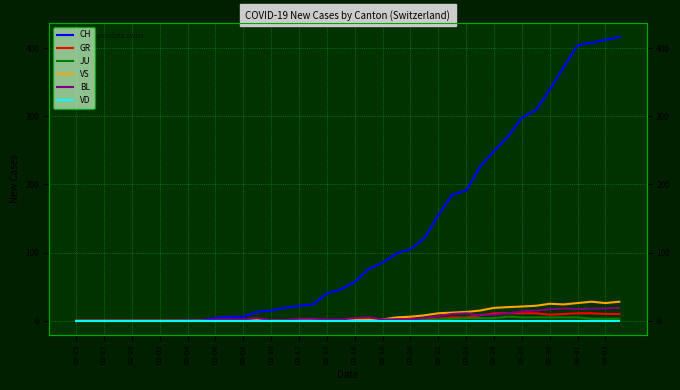

How many series are shown in this chart?

6